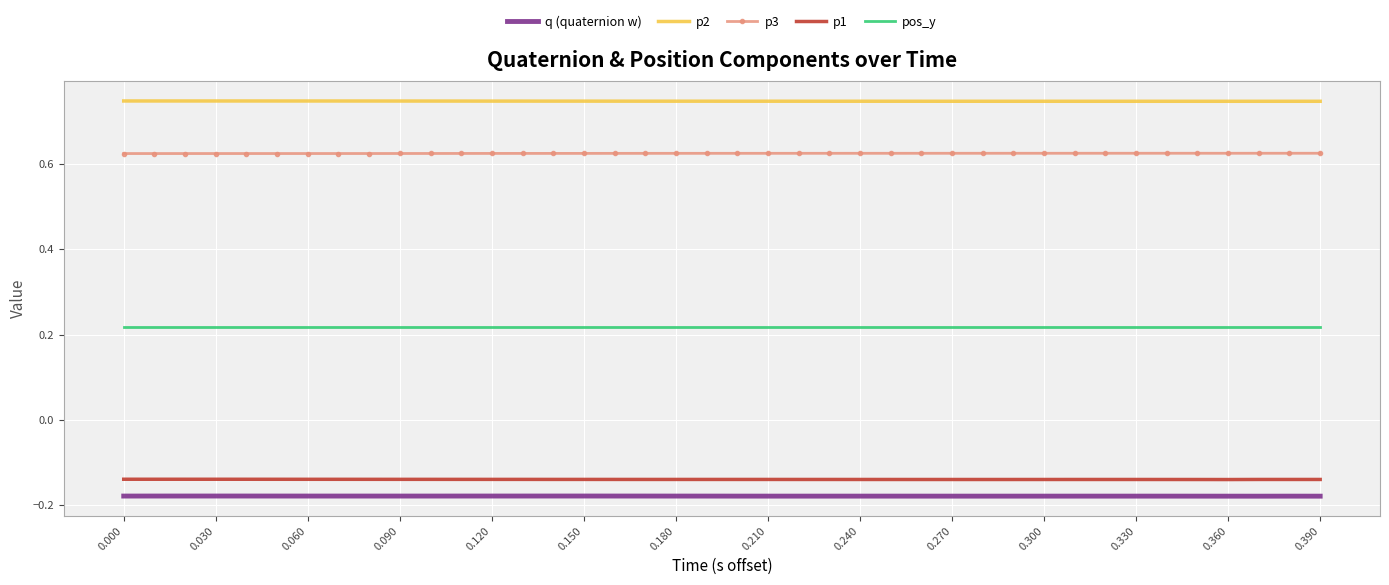

Which series has the largest total across all categories?

p2